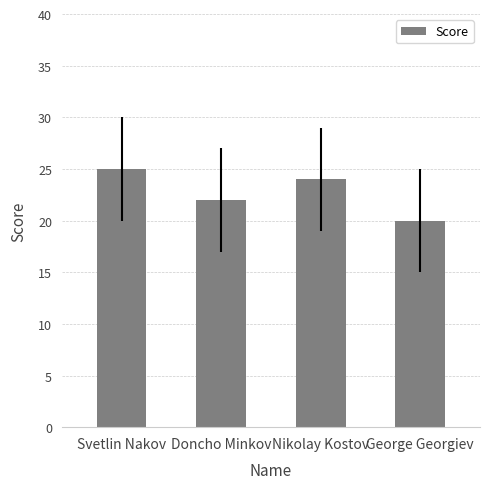

What value does the data have at Svetlin Nakov?

25